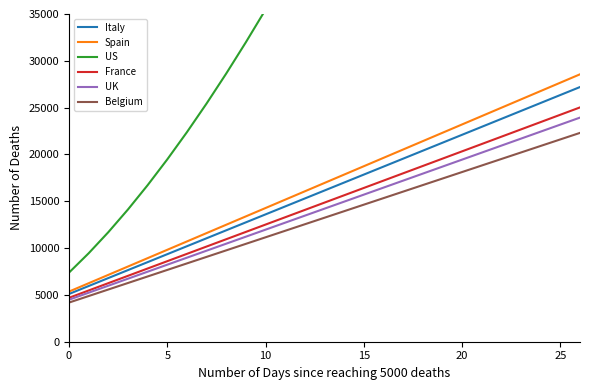

Does the chart have visible grid lines?

No